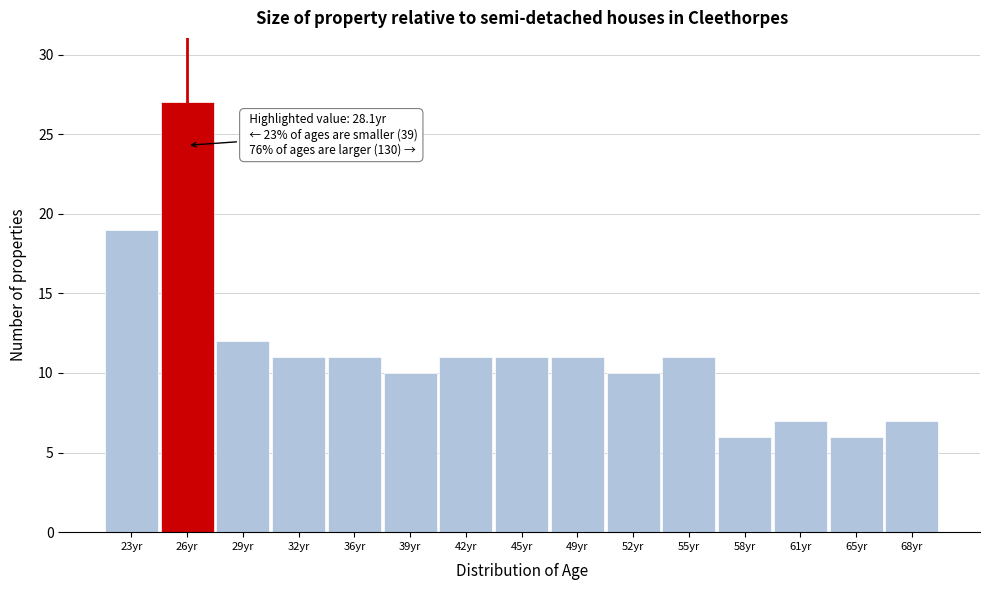

Reading left to right, transcribe all the data shown in this chart.

19	27	12	11	11	10	11	11	11	10	11	6	7	6	7